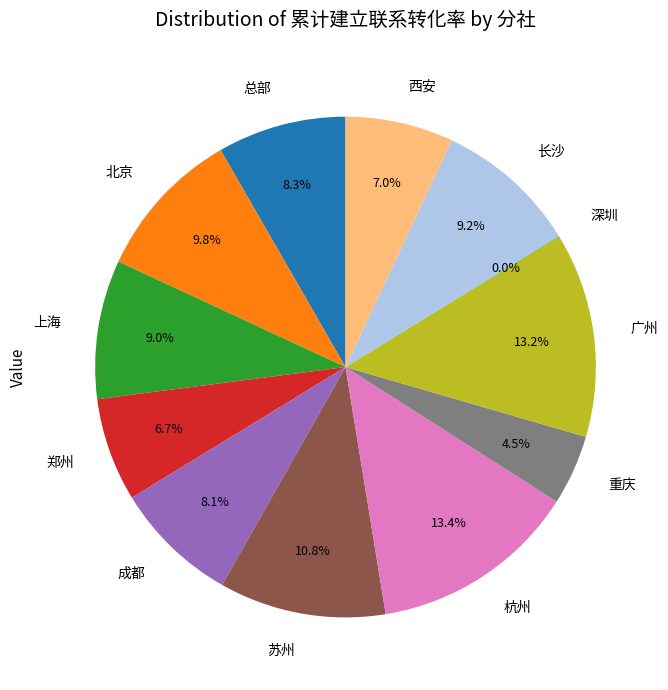

What portion of the pie excludes 成都?

91.9%